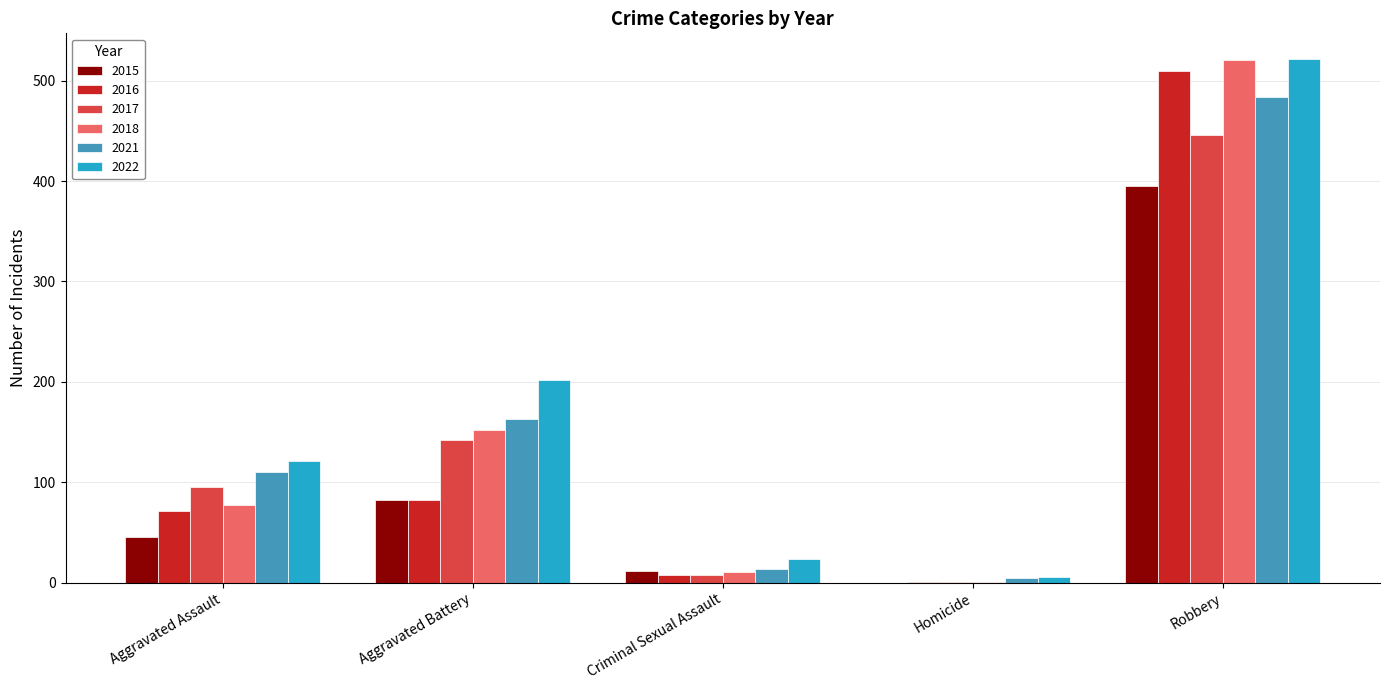

Reading right to left, extract all data points from this chart.

2015: 395	0	12	82	46
2016: 510	1	8	82	71
2017: 446	1	8	142	95
2018: 520	1	11	152	77
2021: 484	5	14	163	110
2022: 521	6	24	202	121